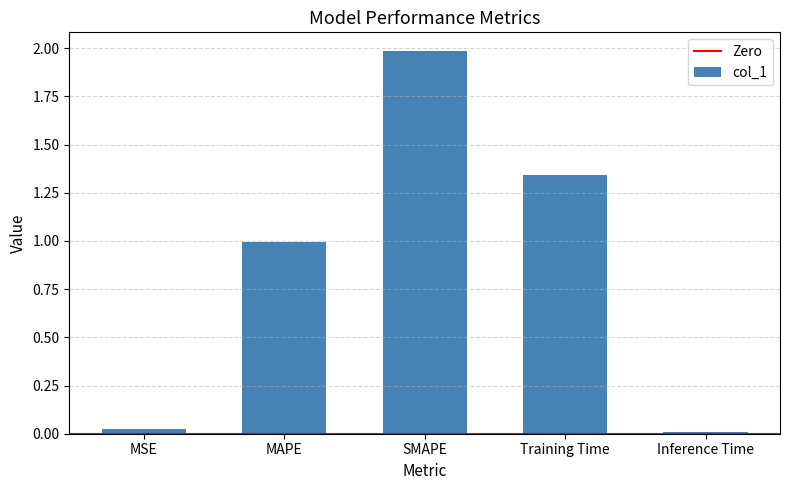

Which label corresponds to the largest value in the chart?

SMAPE